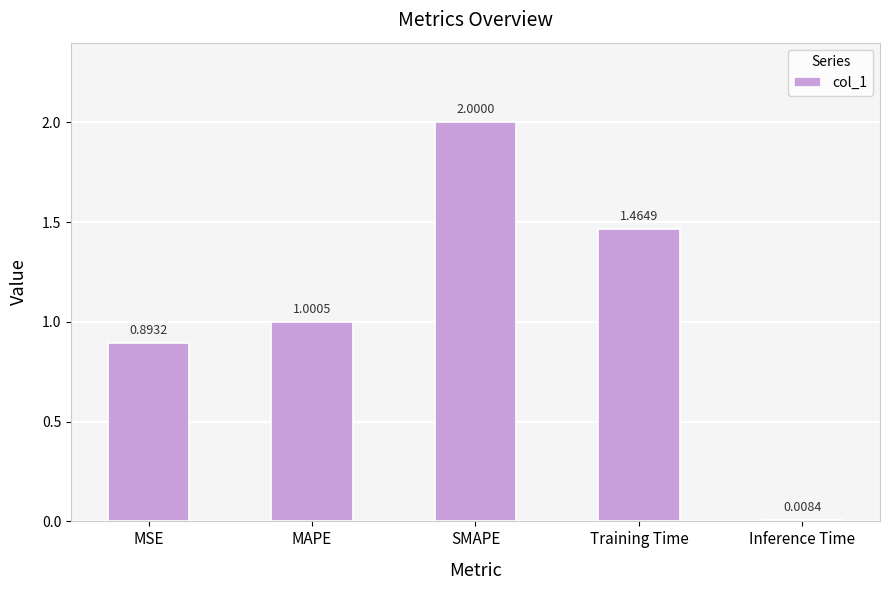

Which has a higher value, MSE or SMAPE?

SMAPE